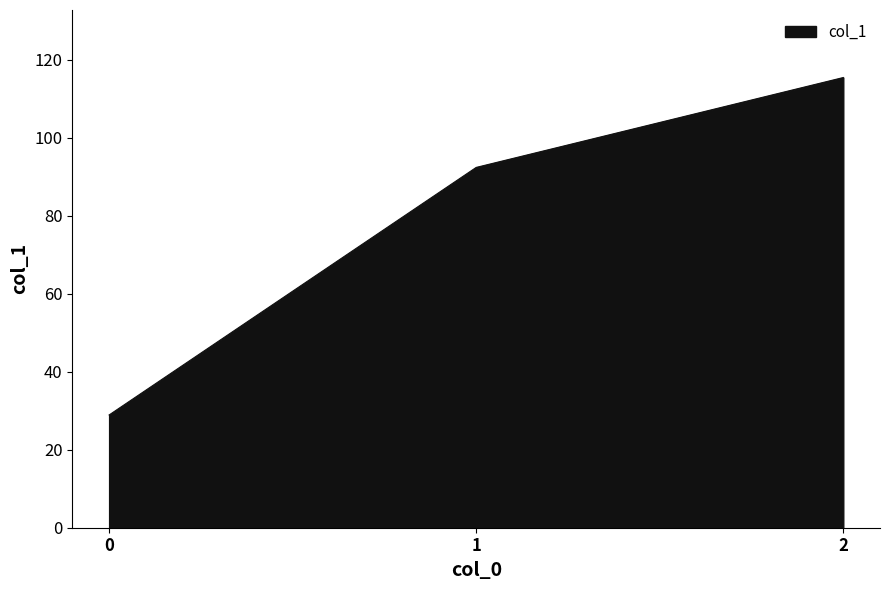

Does the chart display data point markers on the line(s)?

No